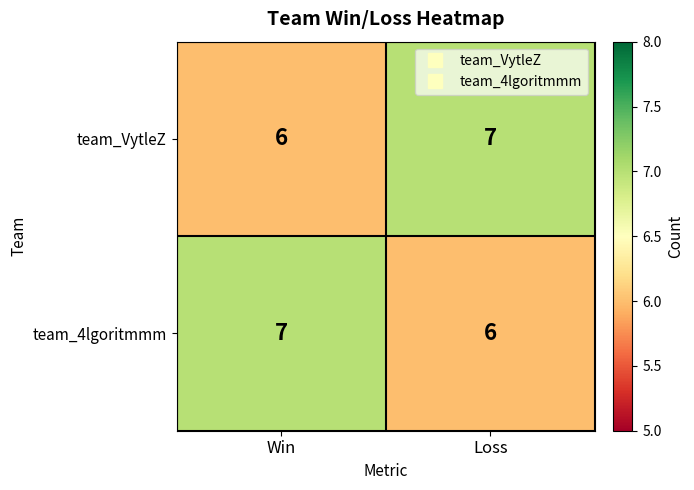

List the labels in order of team_4lgoritmmm value, largest first.

Win, Loss